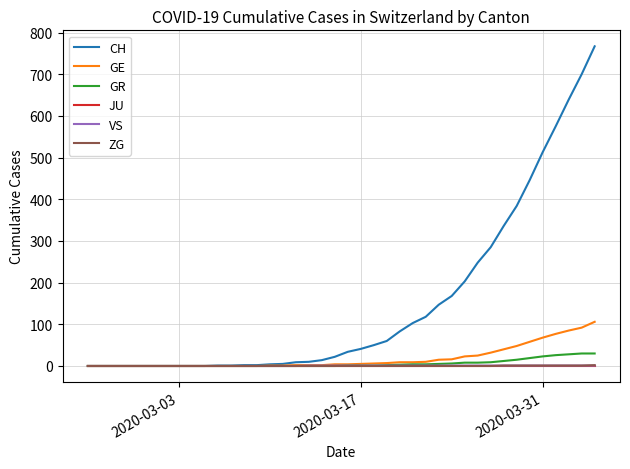

What are all the series names shown in the legend?

CH, GE, GR, JU, VS, ZG